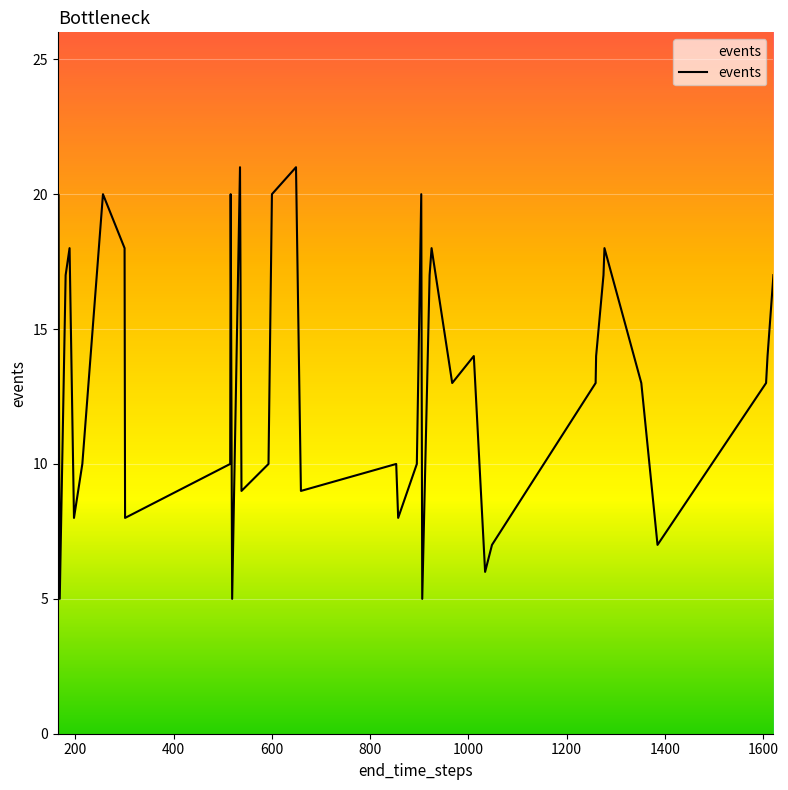

What is the maximum value shown in the chart?

21